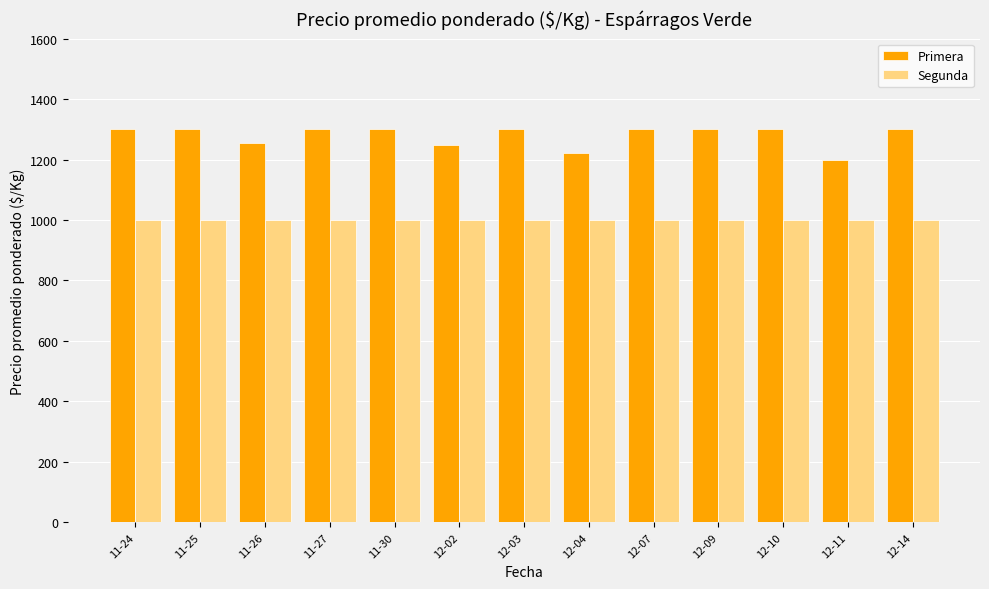

What is the average value of the Primera series?

1279